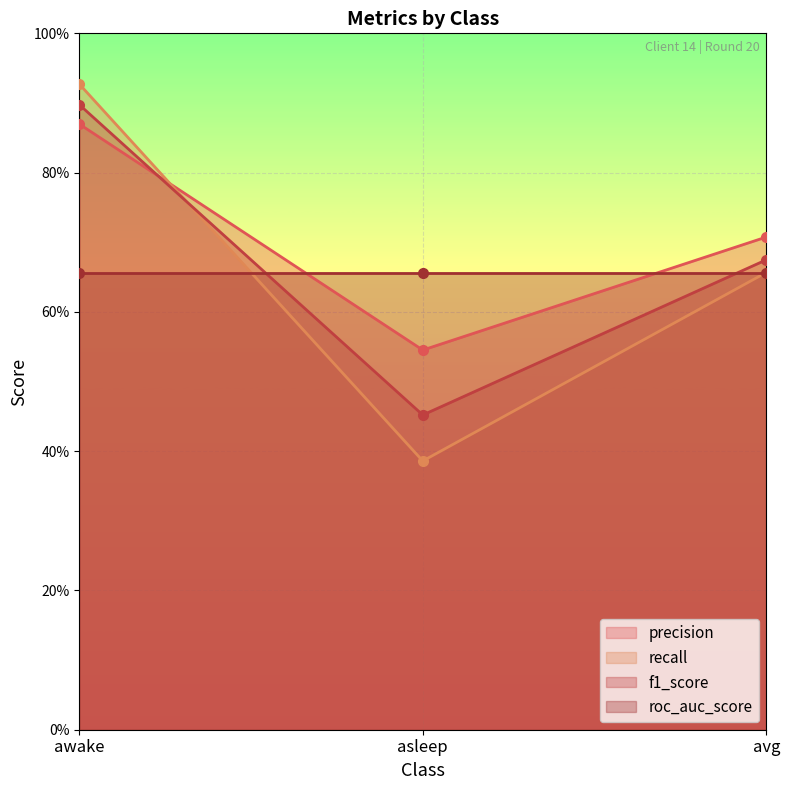

What are all the series names shown in the legend?

precision, recall, f1_score, roc_auc_score